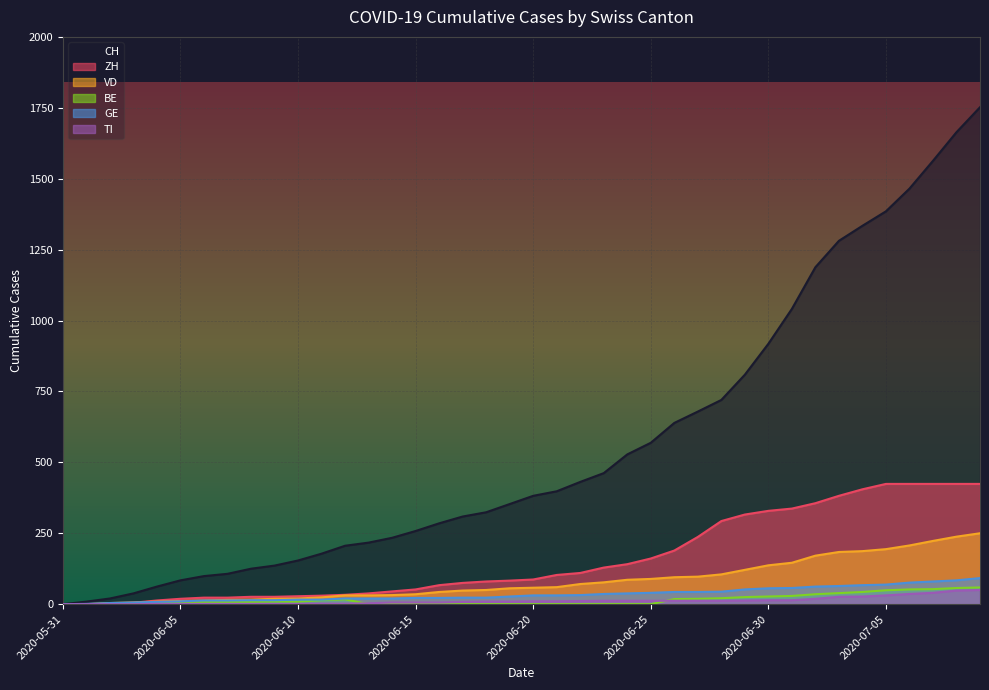

What value does the CH series have at 2020-06-02?

20